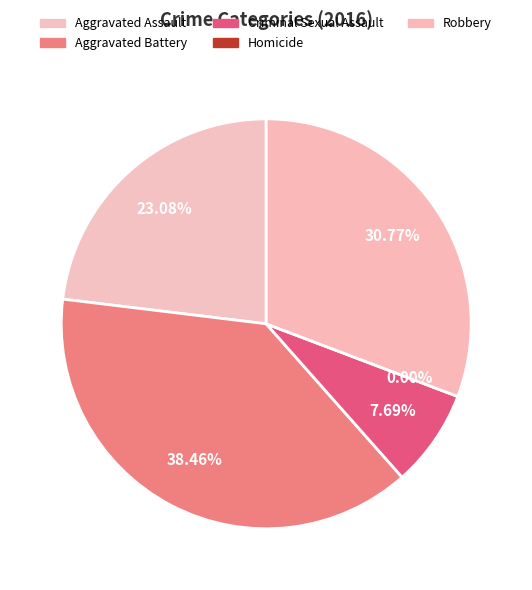

Which category has the biggest portion of the pie?

Aggravated Battery